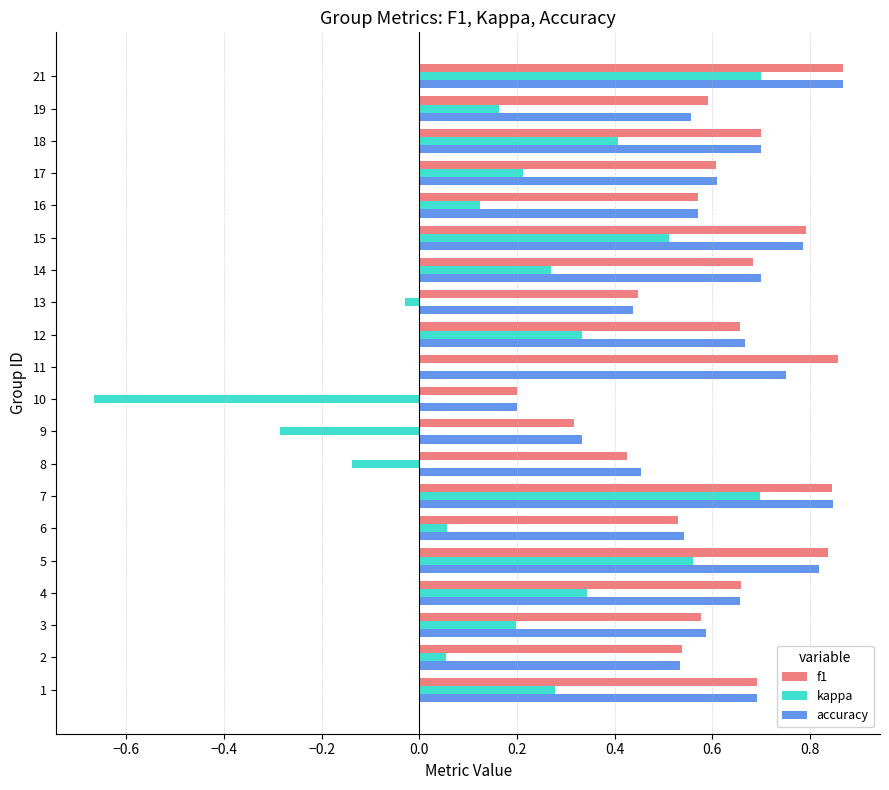

What is the sum of all kappa values?

3.8